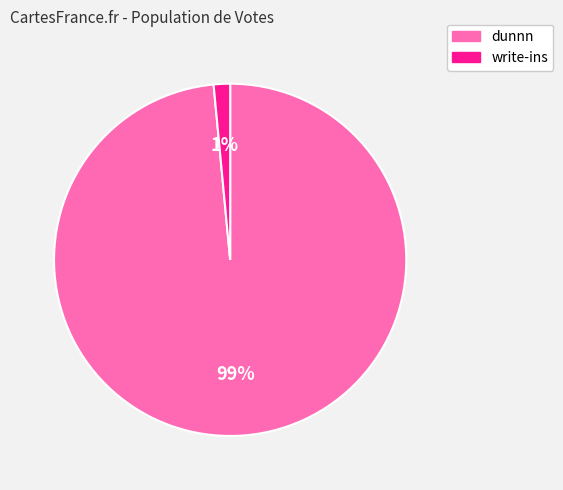

Is there a majority slice in this chart?

Yes